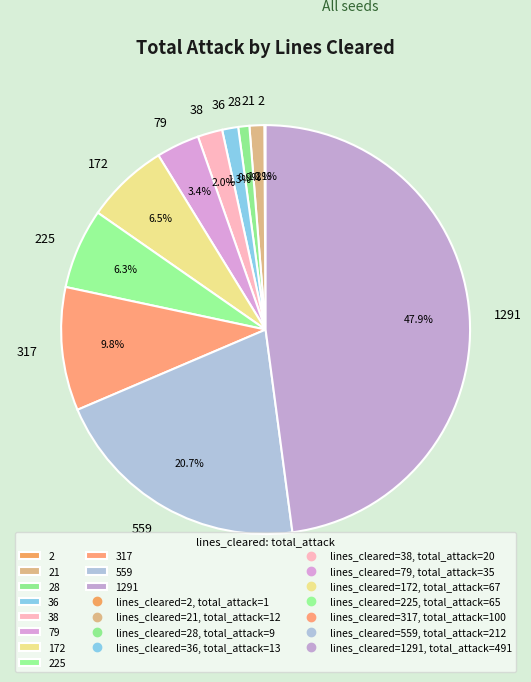

To the nearest percent, what is the difference between the largest and smallest slice percentages?

48%